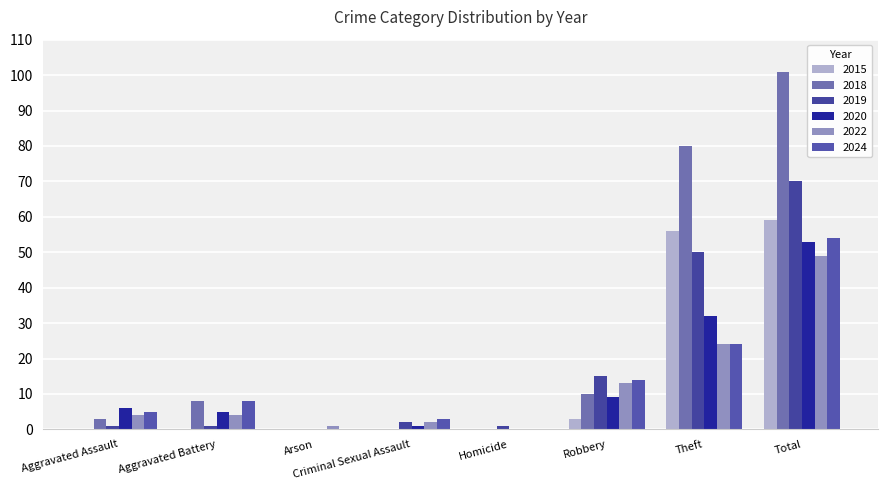

Which series has the largest range (max minus min)?

2018